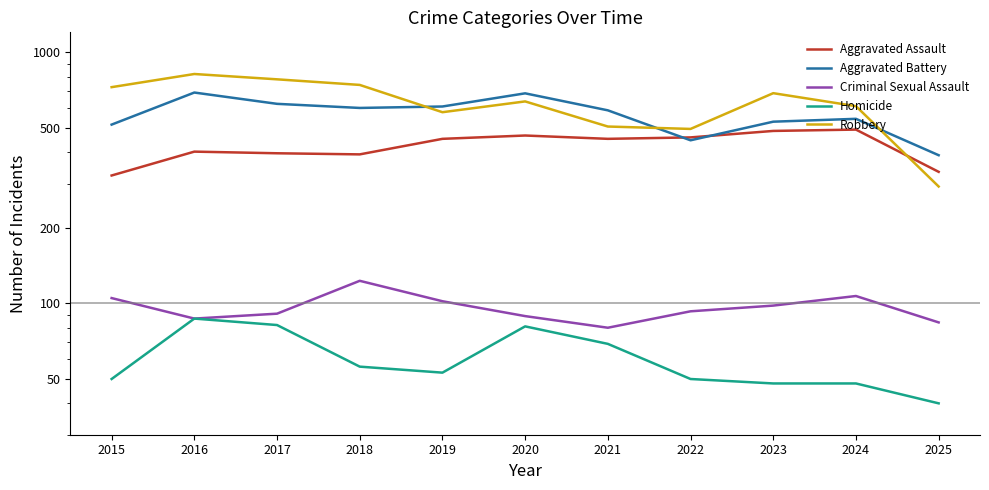

At which label does Aggravated Battery first exceed 587?

2016